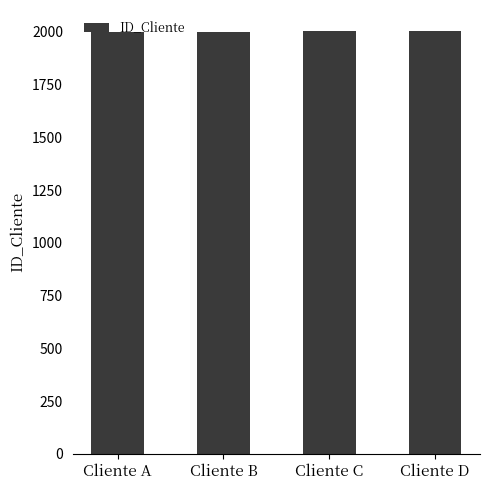

How many series are shown in this chart?

1